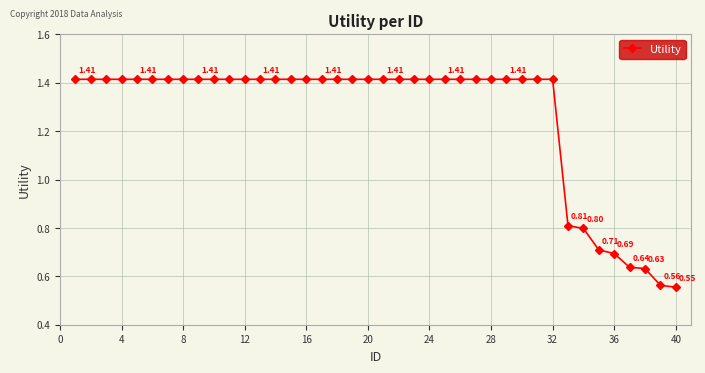

What is the average value?

1.3